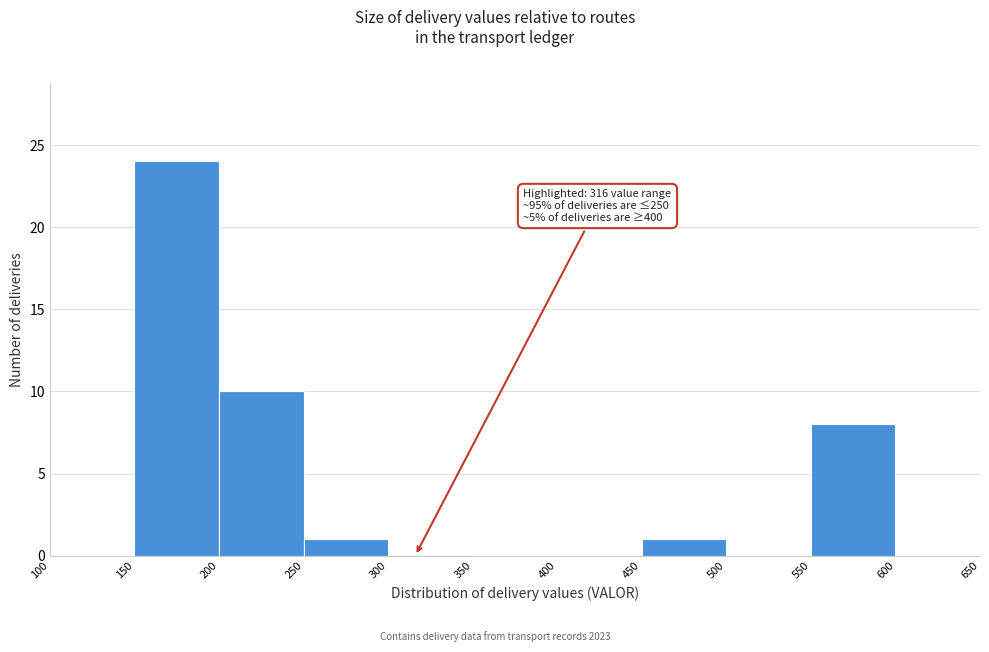

Over which range of the x-axis is the bar tallest?

150 to 200